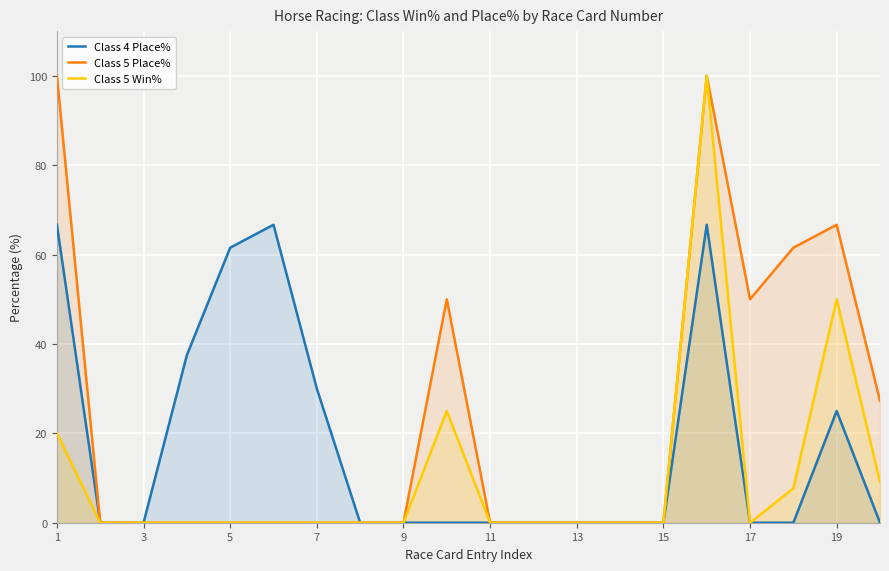

What is the spread (max minus min) of values at 13?

0.0